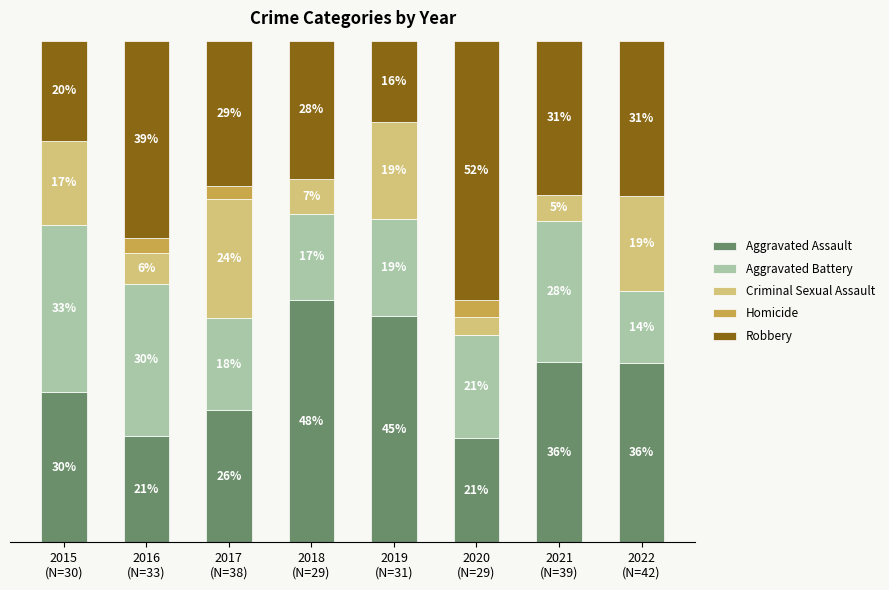

What is the sum of the Aggravated Battery values at 2015
(N=30) and 2016
(N=33)?

63.6